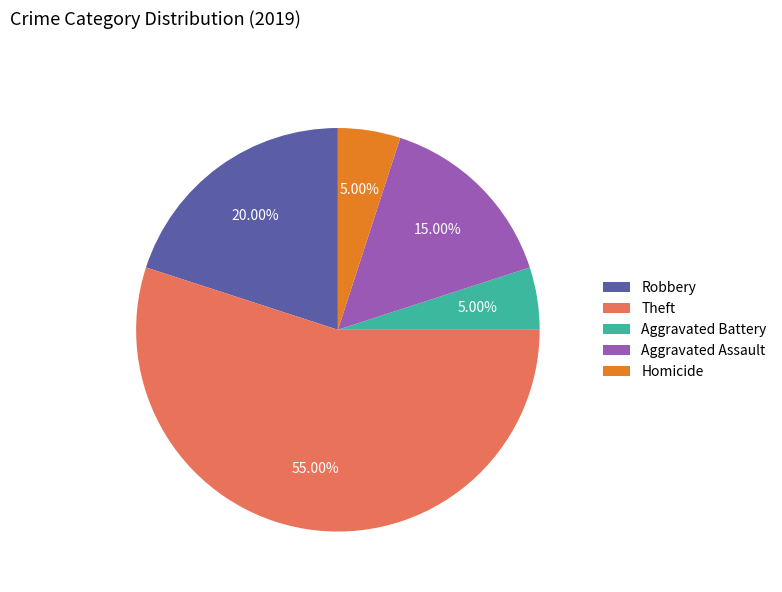

To the nearest percent, what is the difference between the Aggravated Assault and Robbery slice percentages?

5%